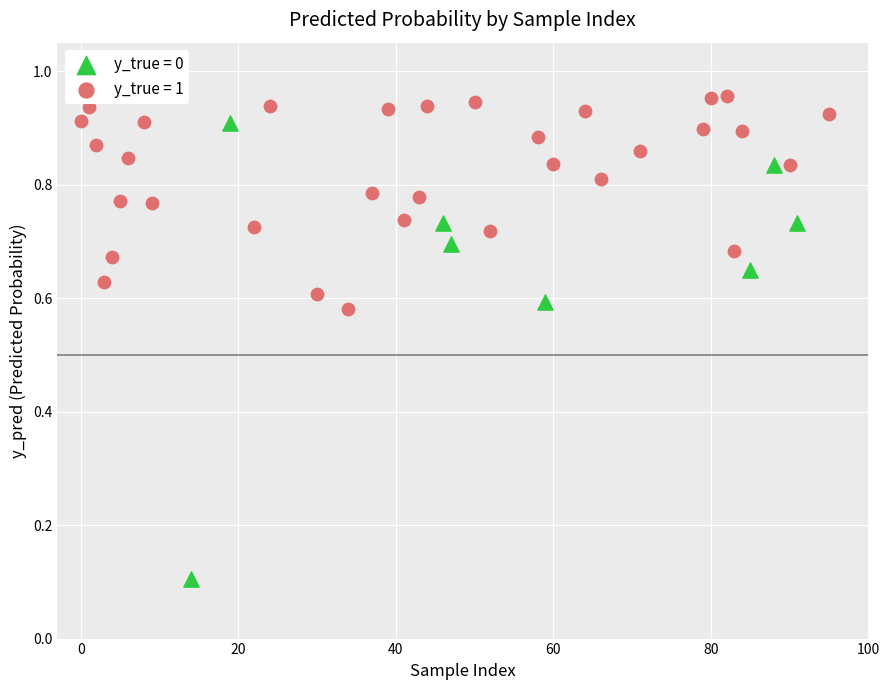

Which series contains the highest Y value?

y_true = 1